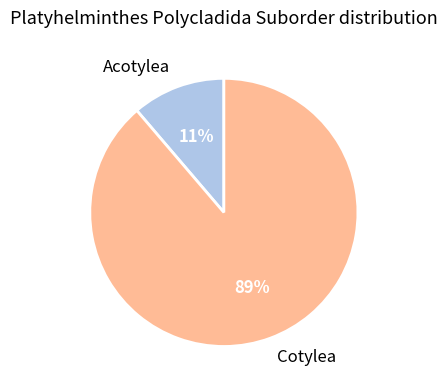

What percentage is the Cotylea slice, to the nearest percent?

89%